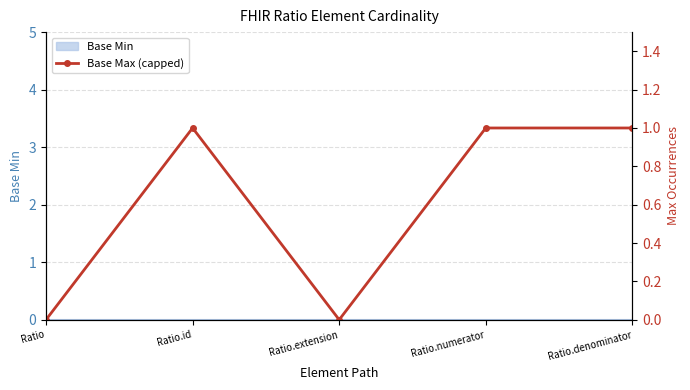

What is the greatest value displayed?

1